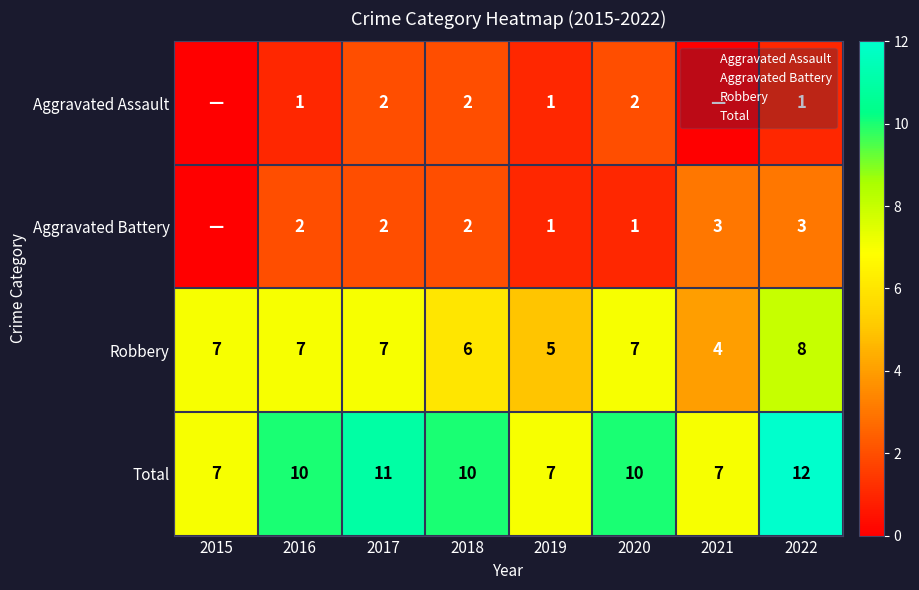

At how many categories does at least one series exceed 7?

5